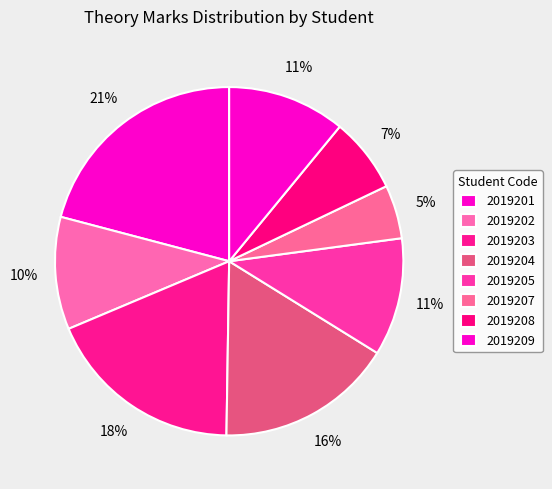

To the nearest percent, what is the combined percentage of 2019207 and 2019208?

12%